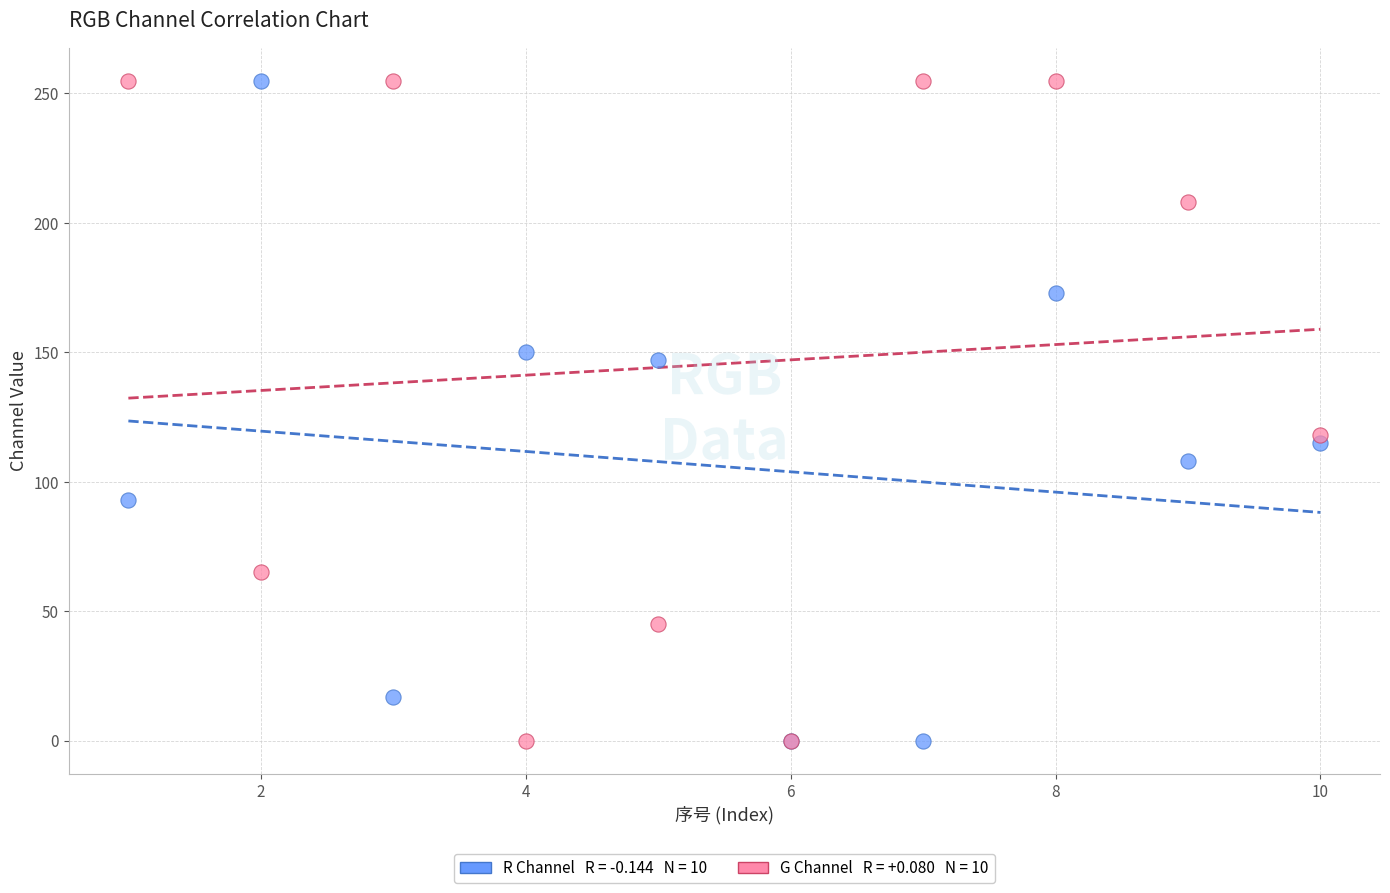

Across all series, what Y value is closest to 127?

118